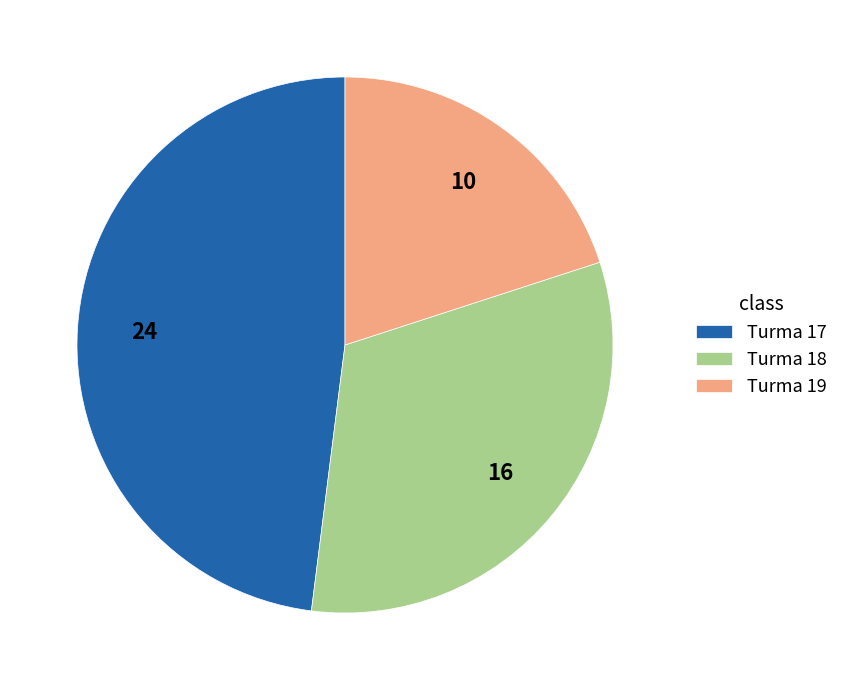

Does any single category account for the majority?

No